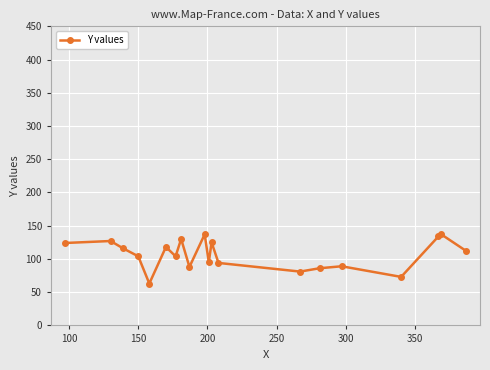

What is the minimum value shown in the chart?

63